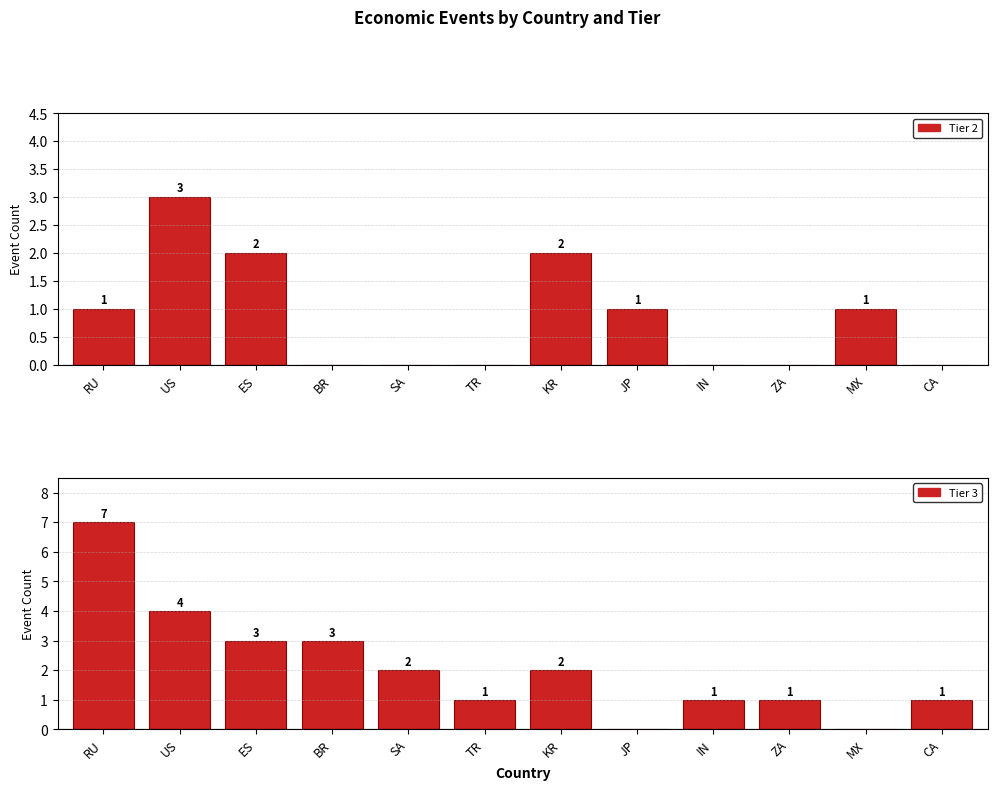

Which series has the largest total across all categories?

Tier 3